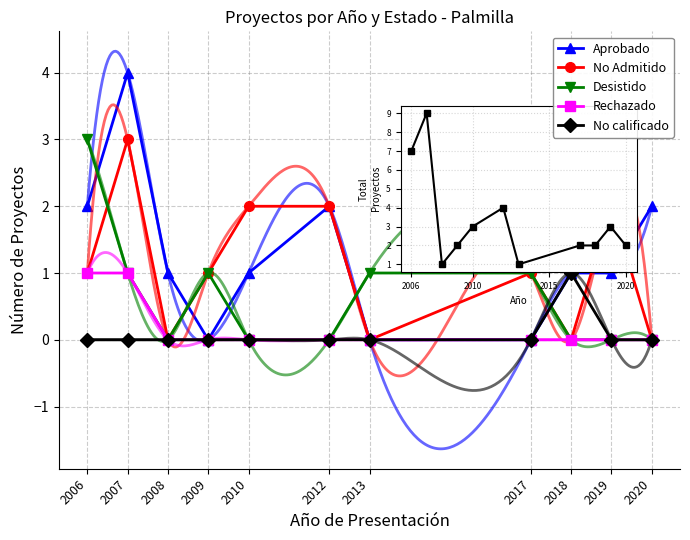

In Aprobado, how many points are higher than both neighbors (excluding endpoints)?

2